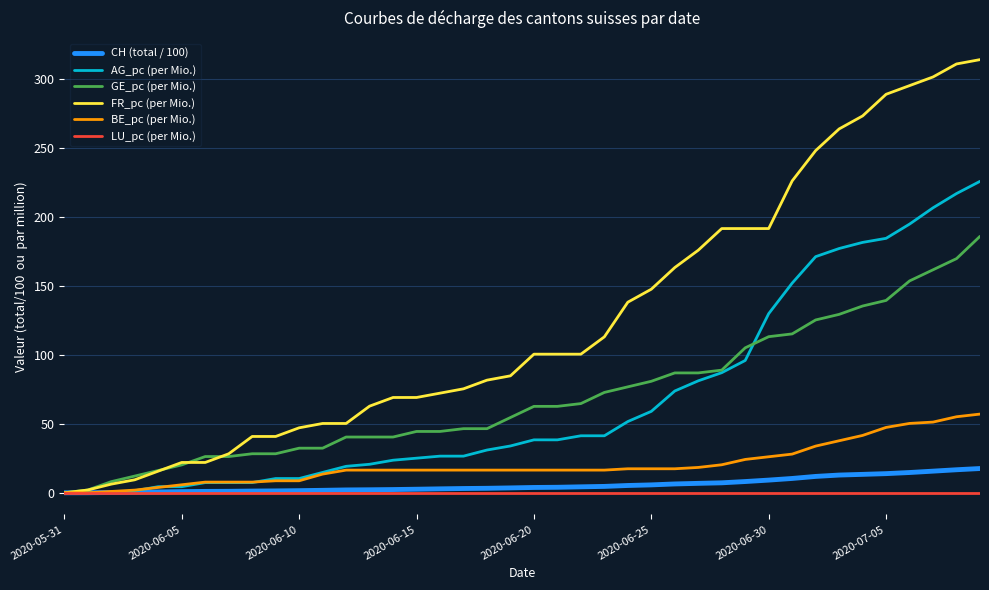

What is the highest value of the CH (total / 100) series?

17.6